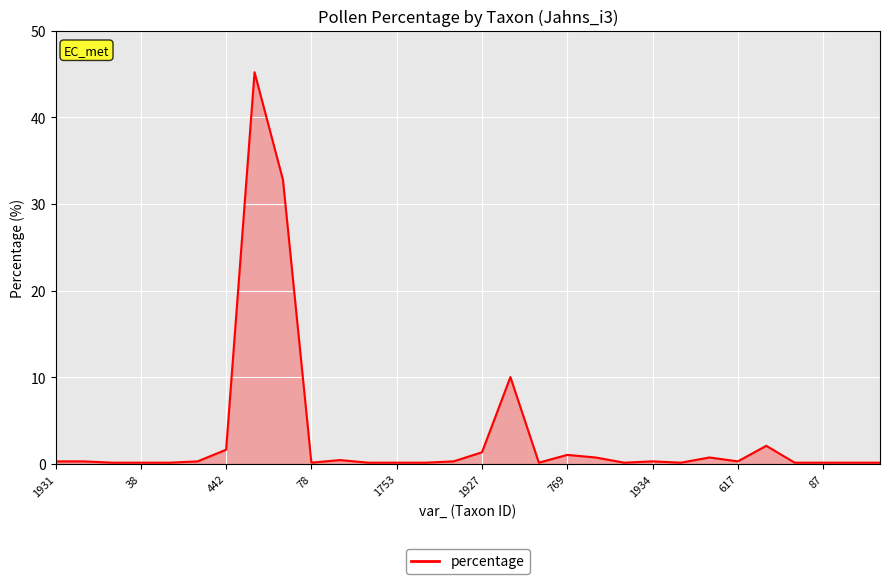

What is the greatest value displayed?

45.2